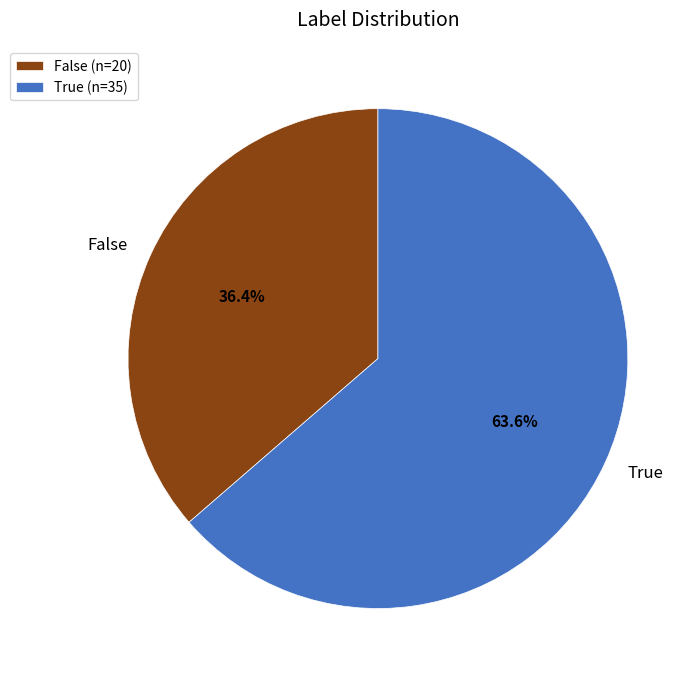

To the nearest percent, what is the difference between the largest and smallest slice percentages?

27%